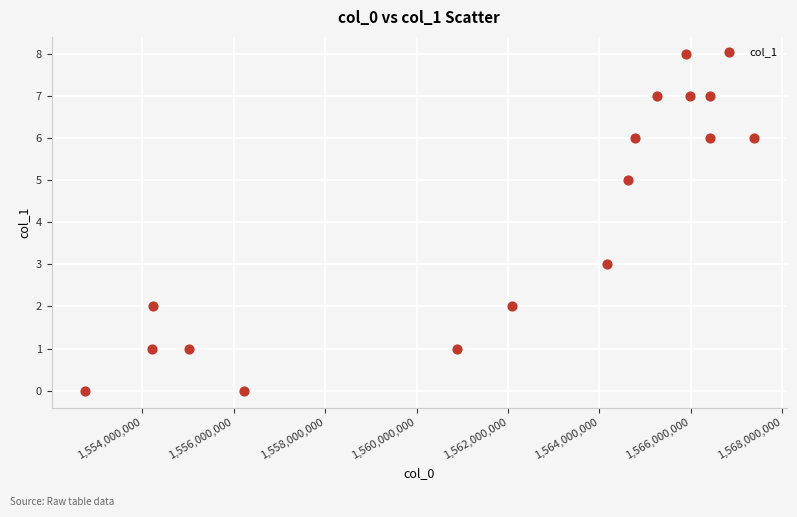

What is the range of Y values (max minus min)?

8